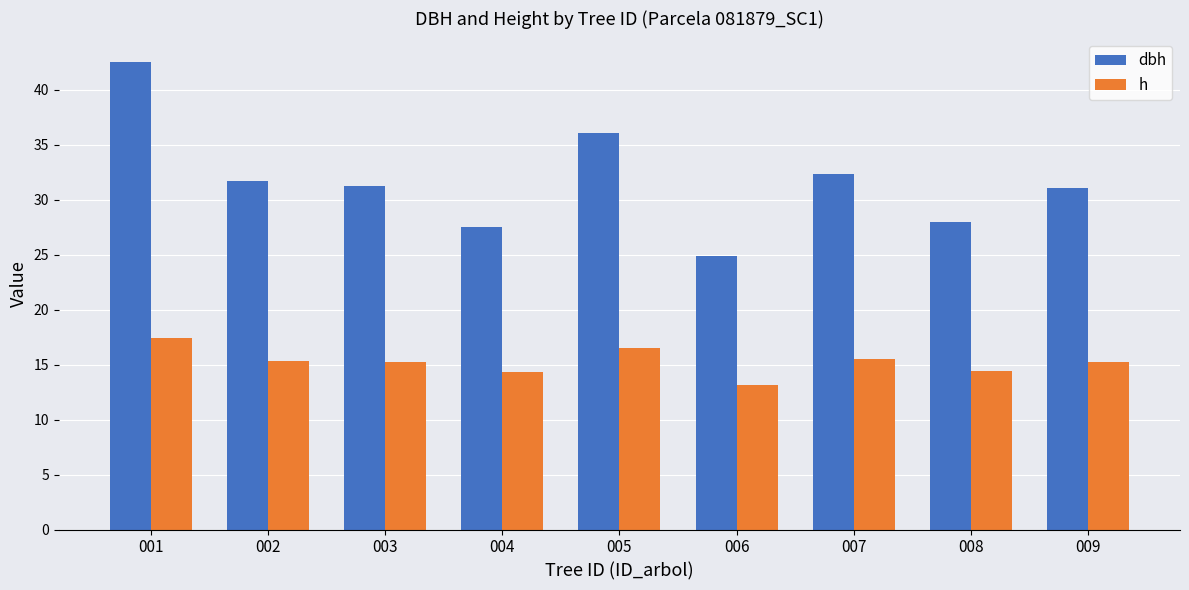

Which series changed the most between 008 and 009?

dbh